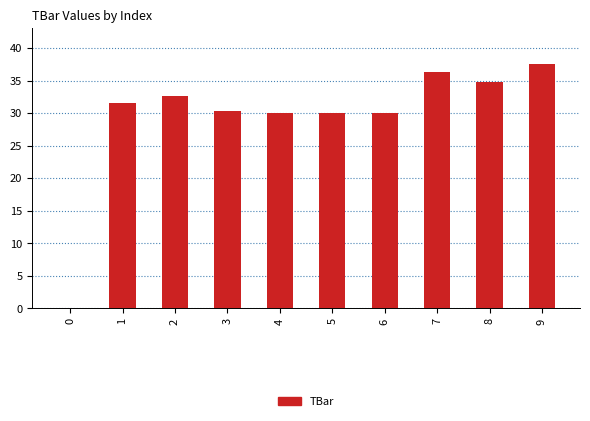

Count the number of categories in the chart.

10